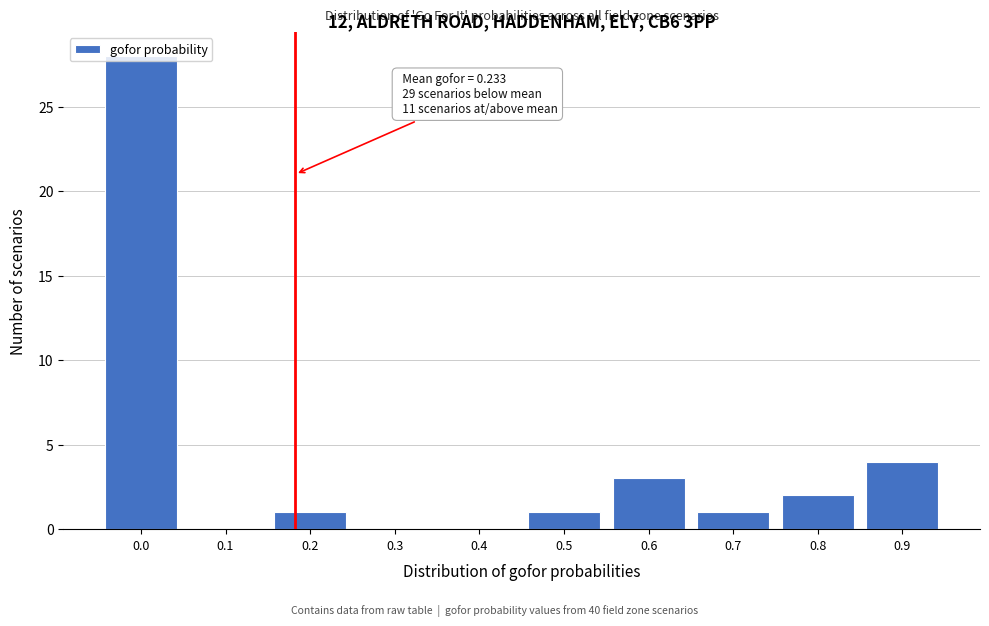

At which label is the value closest to 14?

0.9